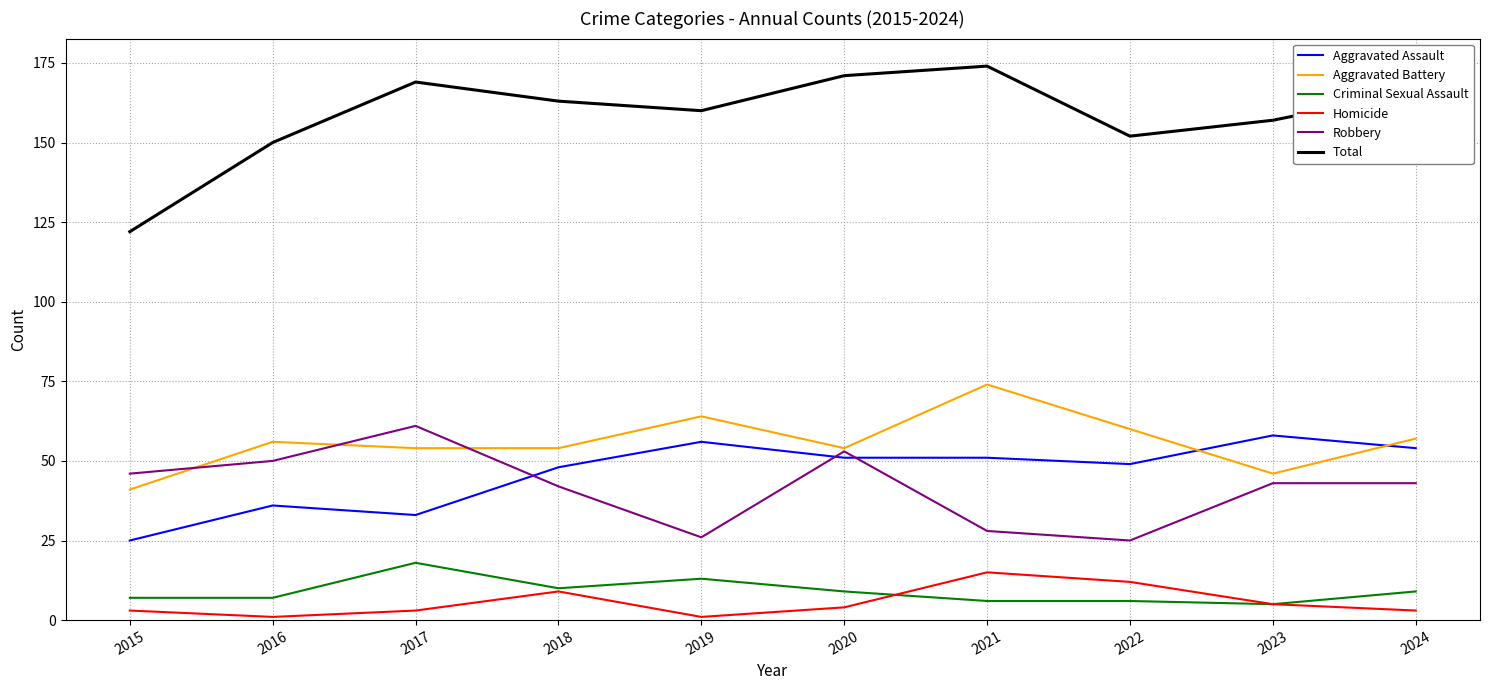

Which series has the largest total across all categories?

Total